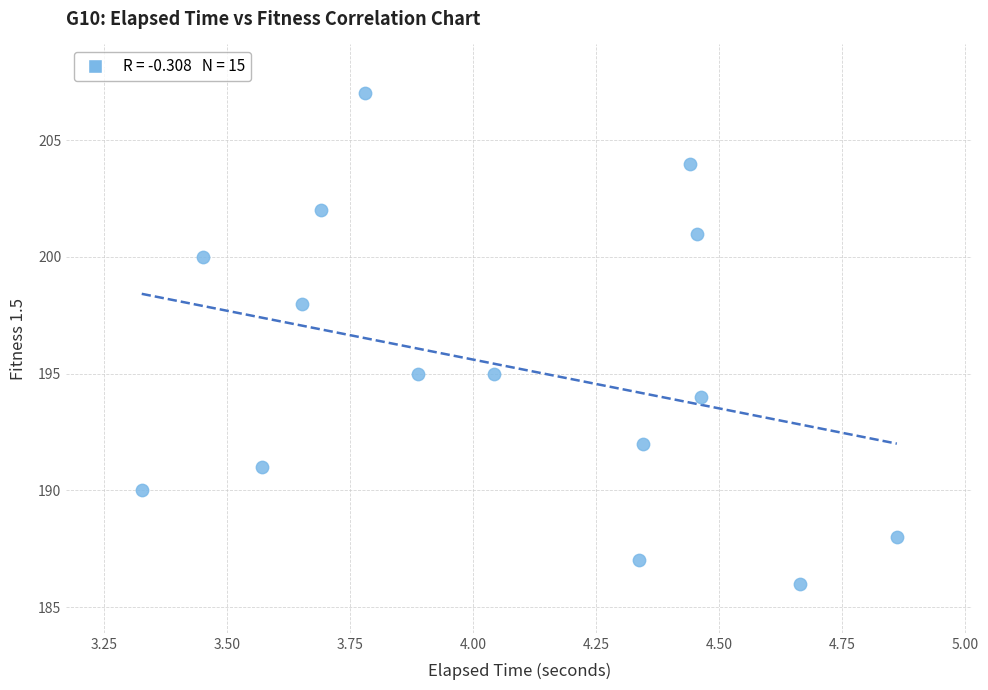

What is the range of Y values (max minus min)?

21